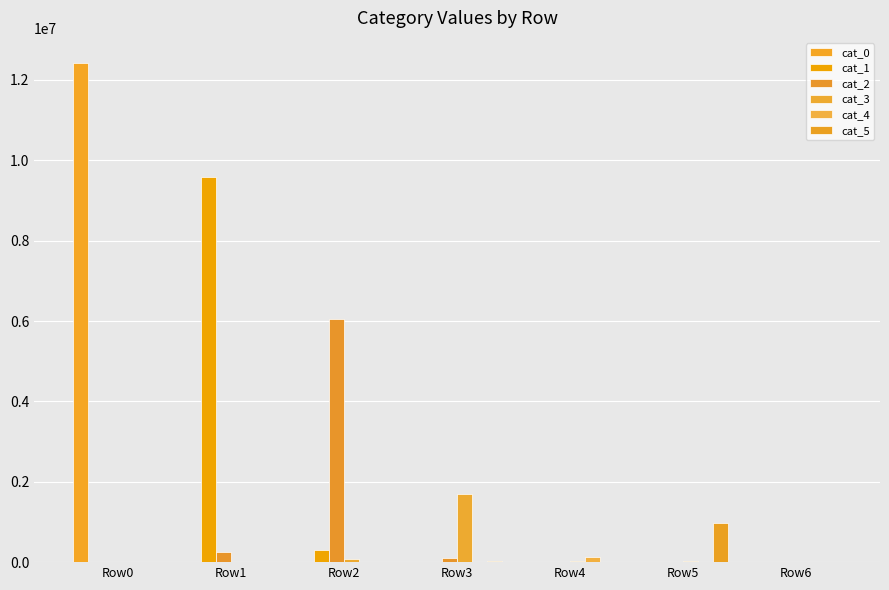

What is the difference between the second highest and second lowest values in the cat_3 series?

75440